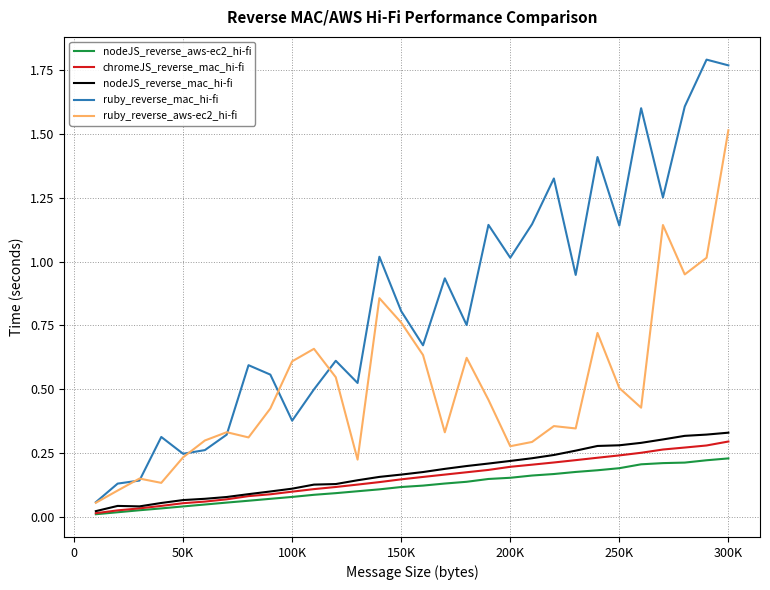

At how many categories does at least one series exceed 0?

30